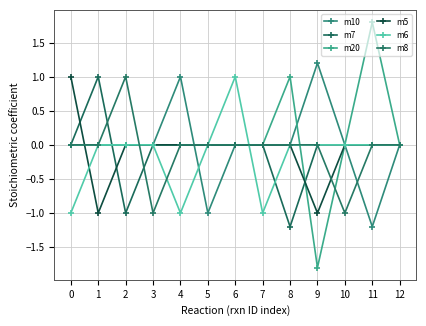

Between 4 and 1, which is larger?

4